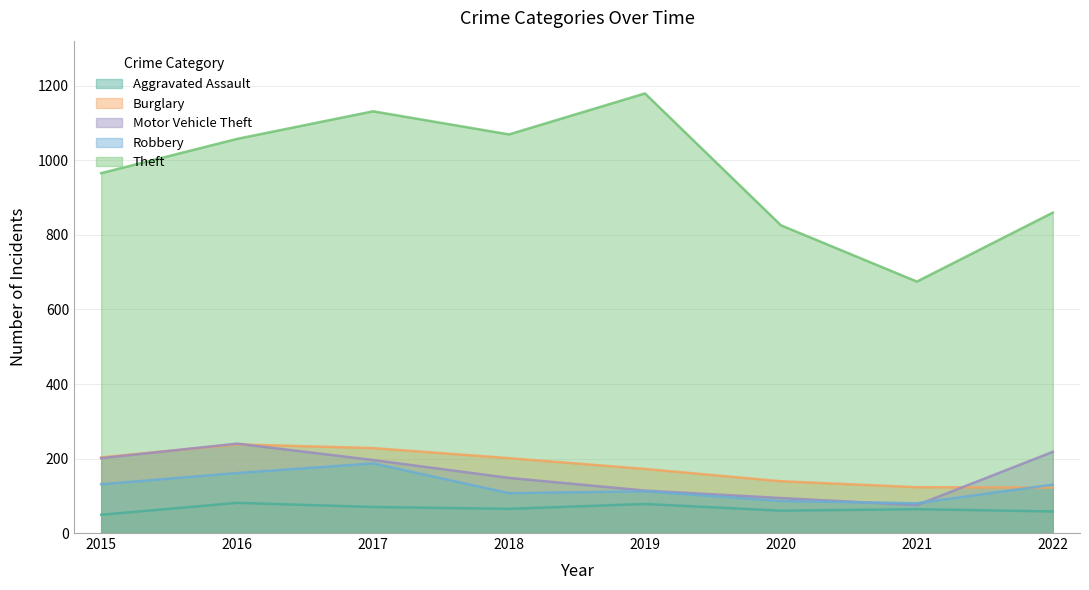

How many data points in Aggravated Assault are less than 65?

4